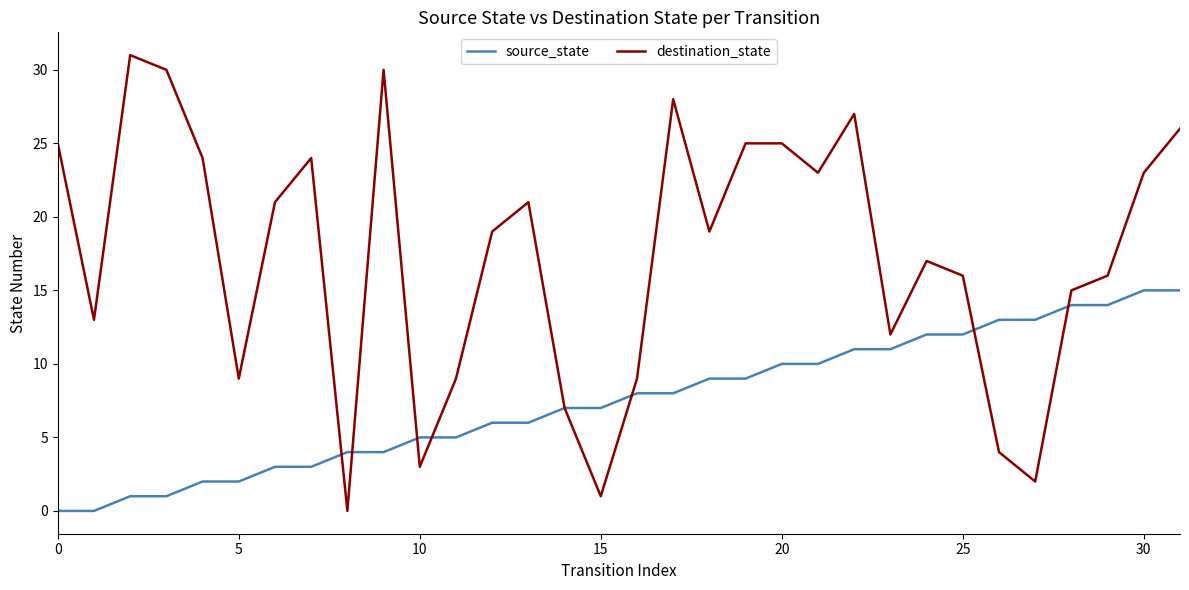

Rank the series by their average value, from highest to lowest.

destination_state, source_state